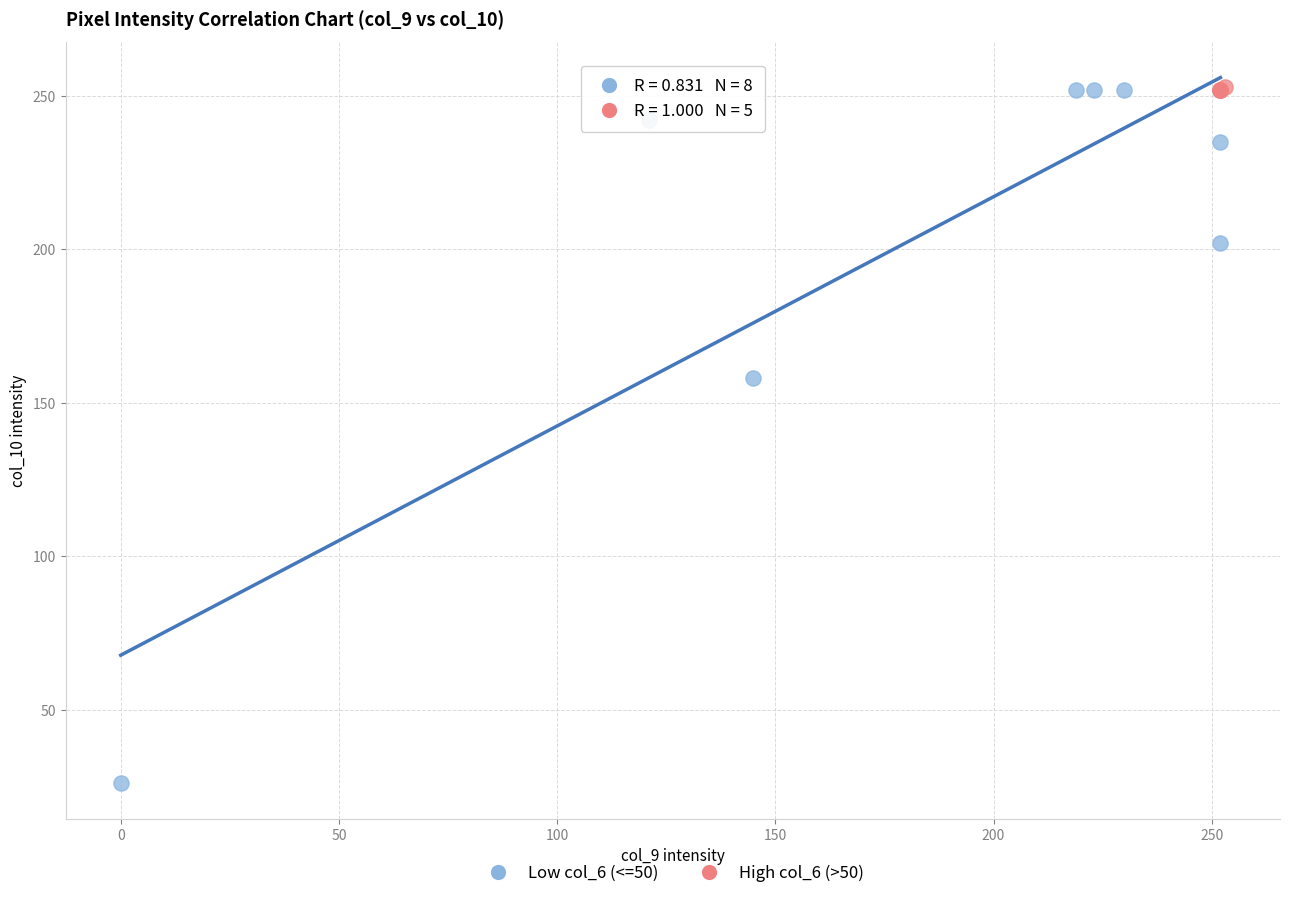

Which series has the widest spread of Y values?

Low col_6 (<=50)